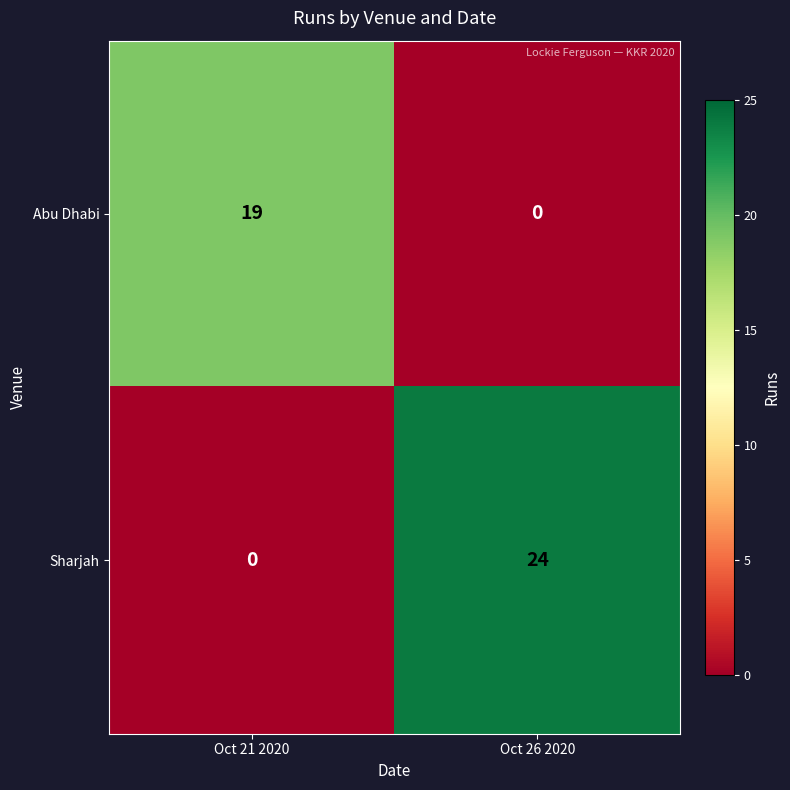

What is the total value across all series at Oct 21 2020?

19